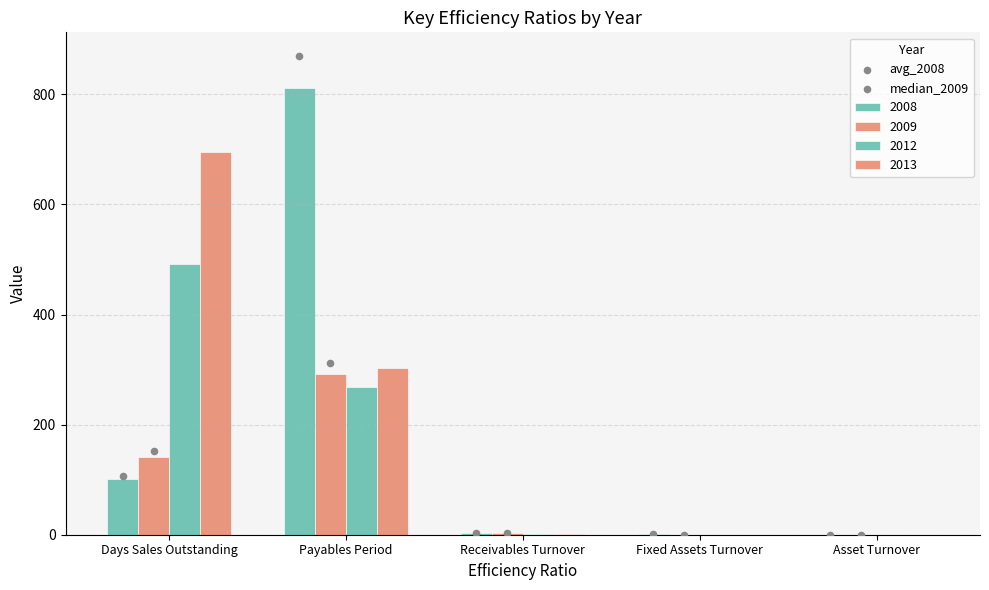

What is the total value across all series at Payables Period?

1181.6